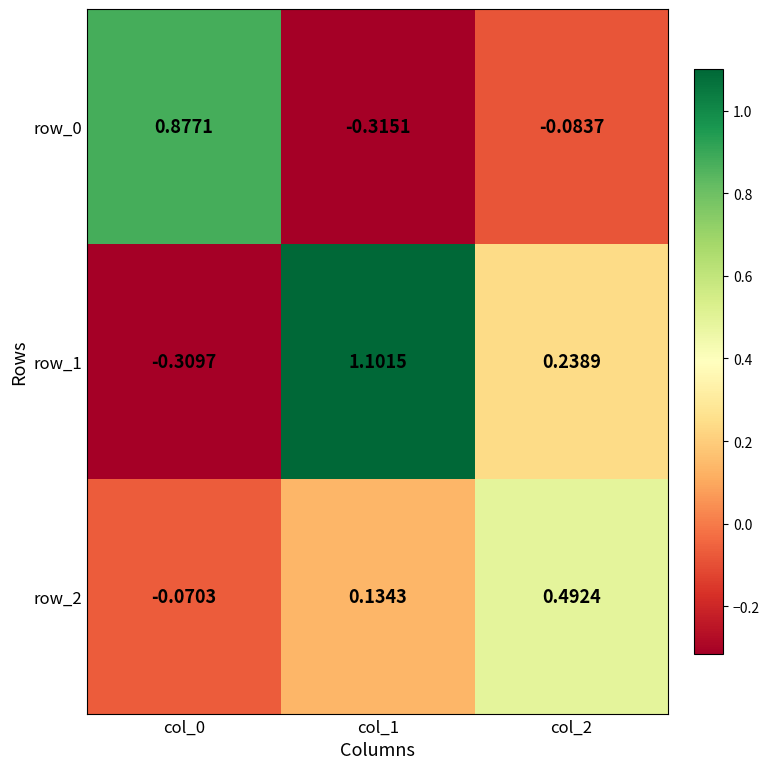

Which series has the largest range (max minus min)?

row_1